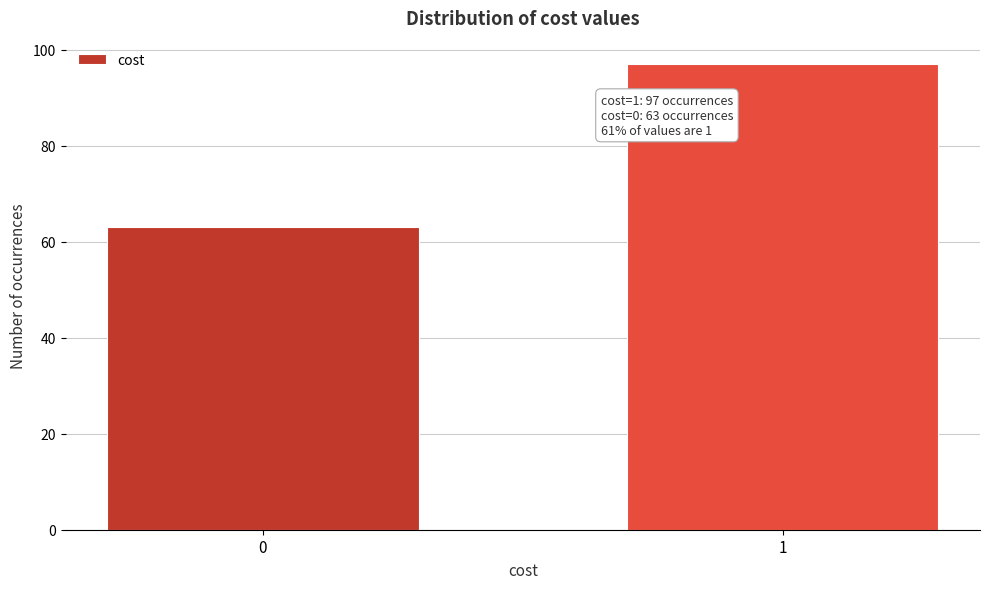

Reading left to right, extract all data points from this chart.

63	97